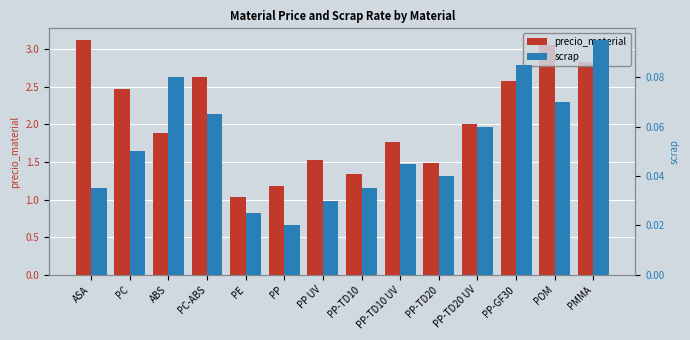

What is the spread (max minus min) of values at PC-ABS?

2.6